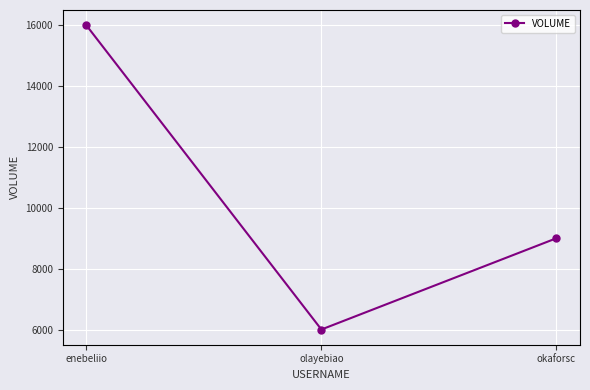

What is the ratio of the value at okaforsc to the value at olayebiao?

1.5